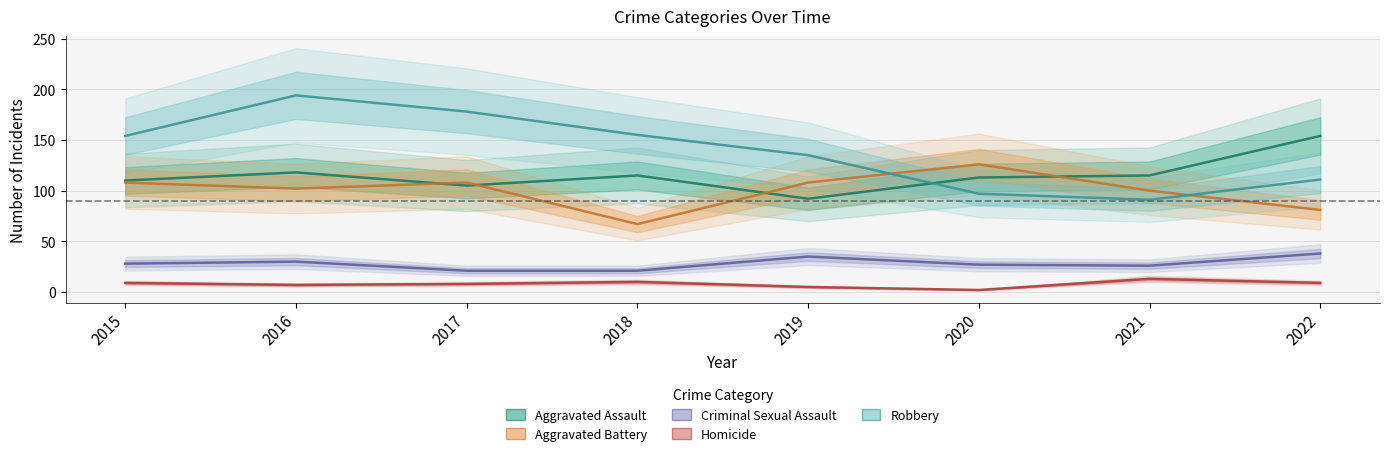

Which series changed the most between 2015 and 2016?

Robbery